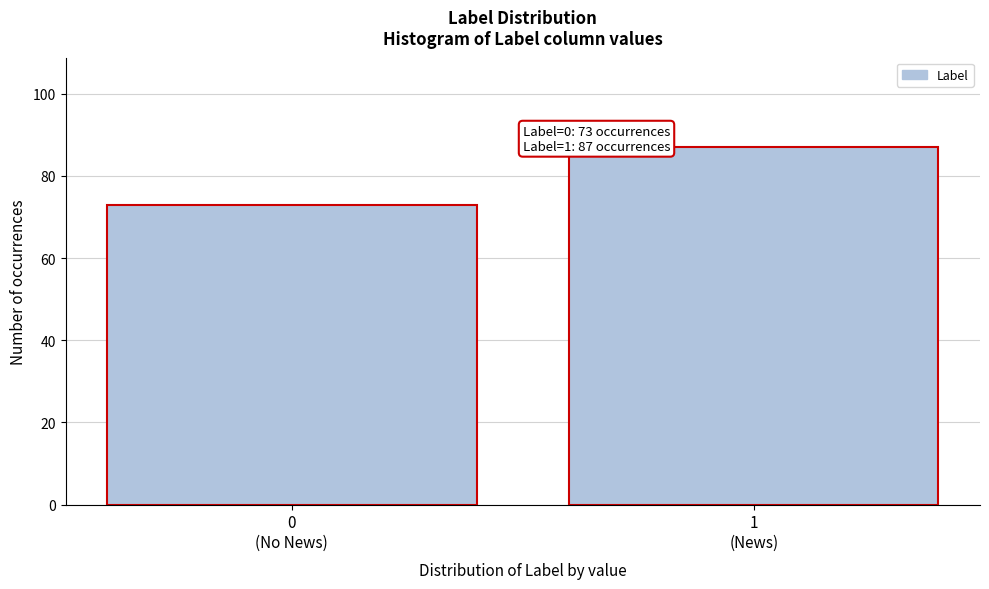

Reading right to left, extract all data points from this chart.

87	73